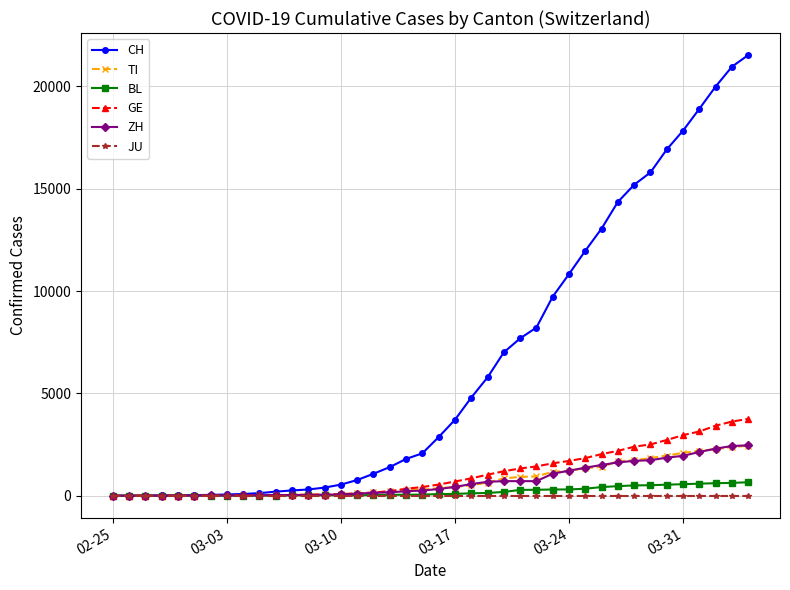

Which series has the widest spread of values?

CH